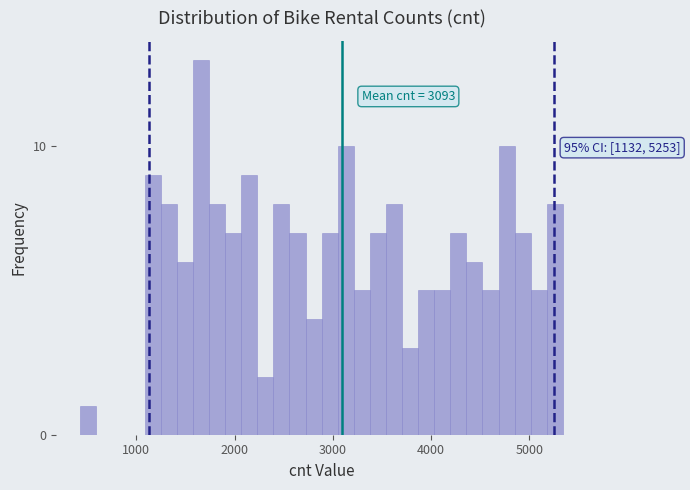

Read against the x-axis, roughly where is the centre of the tallest bar?

1700